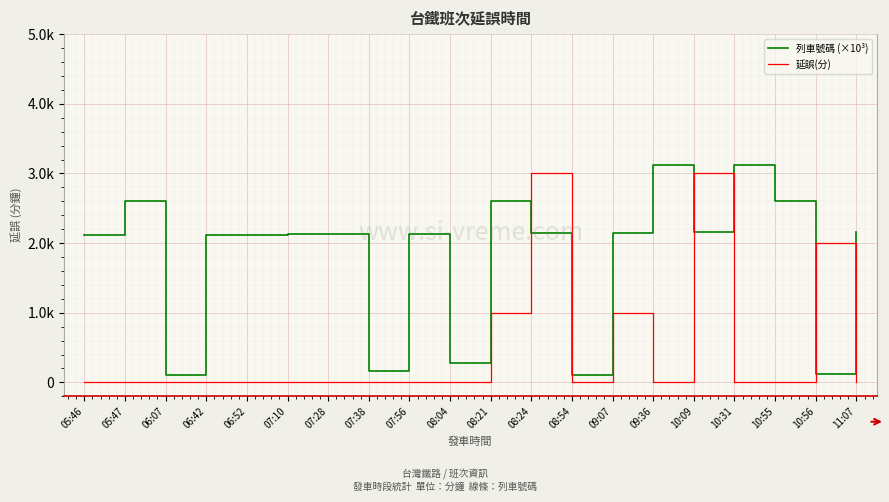

Reading left to right, transcribe all the data shown in this chart.

列車號碼 (×10³): 05:46=2.1	05:47=2.6	06:07=0.1	06:42=2.1	06:52=2.1	07:10=2.1	07:28=2.1	07:38=0.2	07:56=2.1	08:04=0.3	08:21=2.6	08:24=2.1	08:54=0.1	09:07=2.1	09:36=3.1	10:09=2.2	10:31=3.1	10:55=2.6	10:56=0.1	11:07=2.2
延誤(分): 05:46=0.0	05:47=0.0	06:07=0.0	06:42=0.0	06:52=0.0	07:10=0.0	07:28=0.0	07:38=0.0	07:56=0.0	08:04=0.0	08:21=1.0	08:24=3.0	08:54=0.0	09:07=1.0	09:36=0.0	10:09=3.0	10:31=0.0	10:55=0.0	10:56=2.0	11:07=0.0